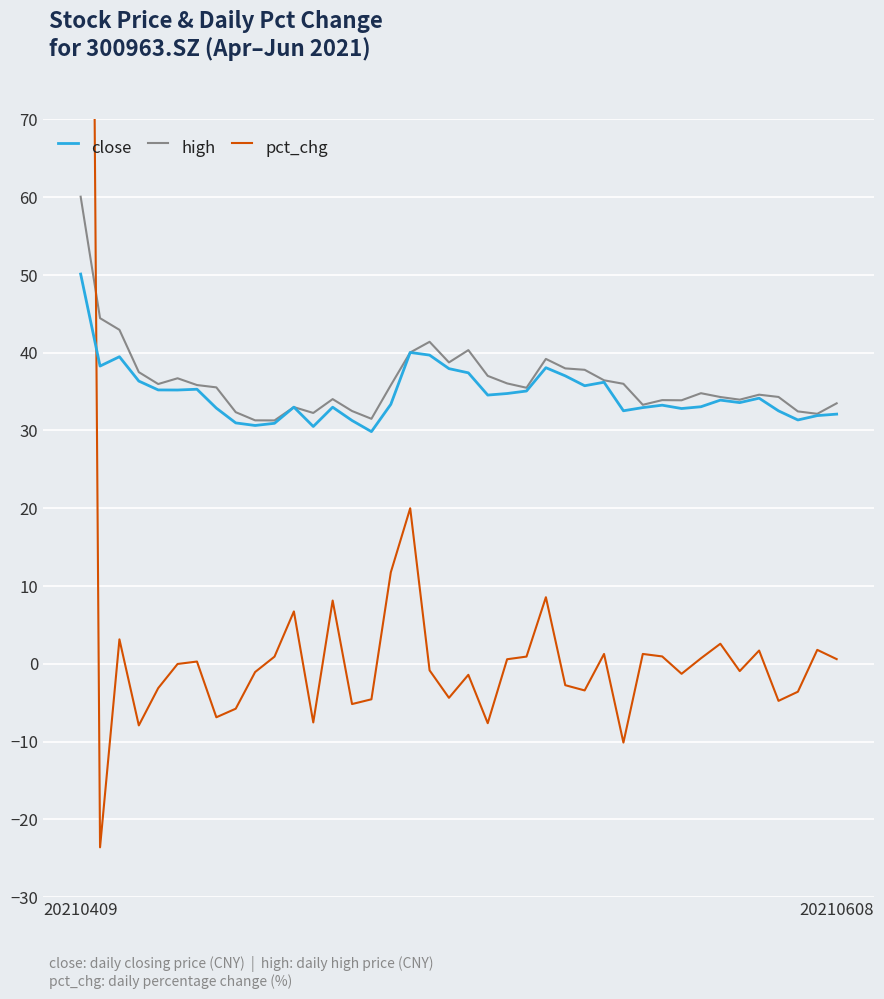

Is it true that close equals 18.8 at 20210608?

False